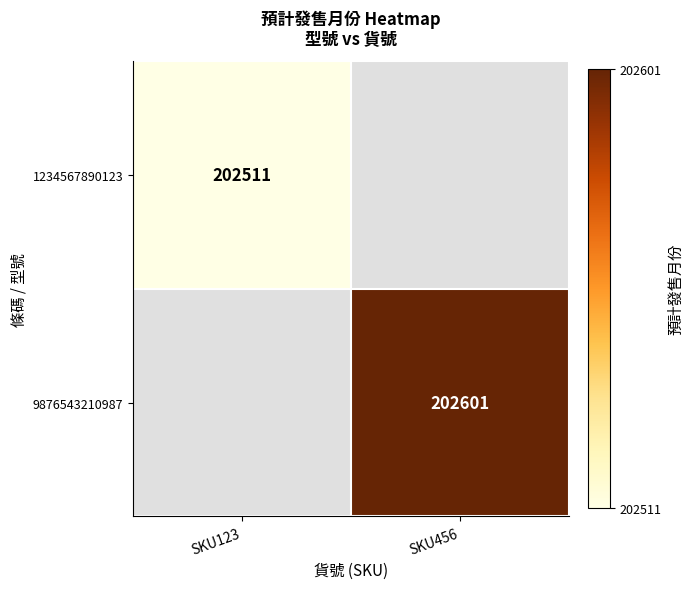

How many categories are shown in the chart?

2